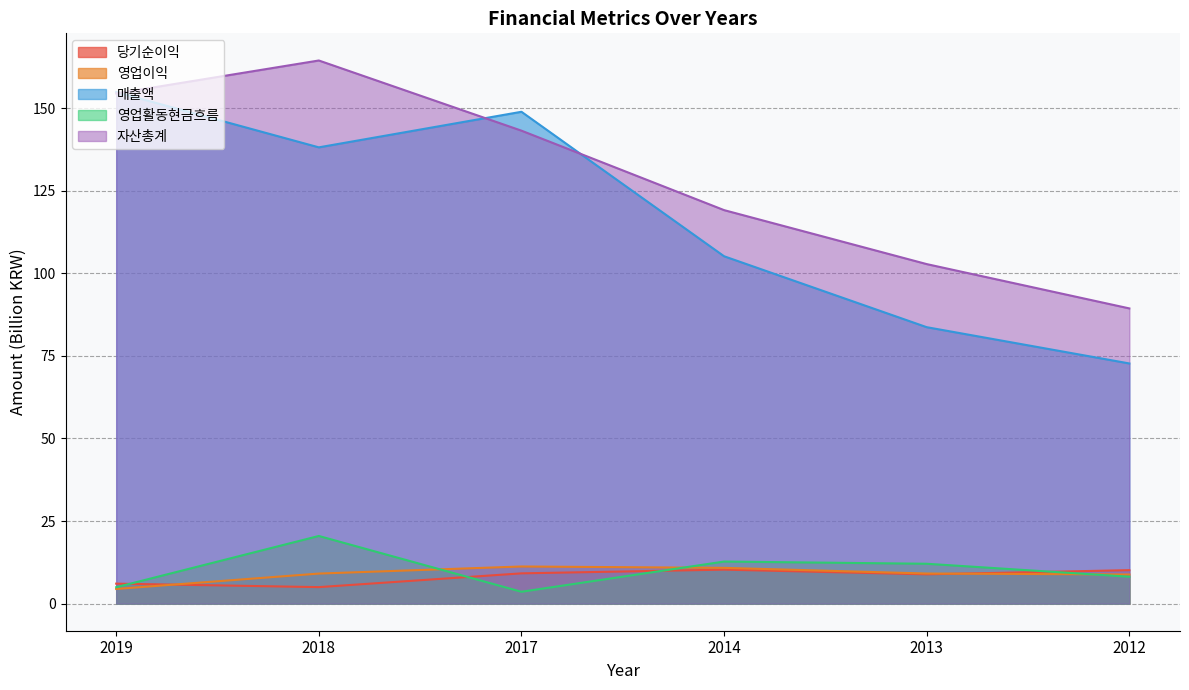

Which series has the widest spread of values?

매출액